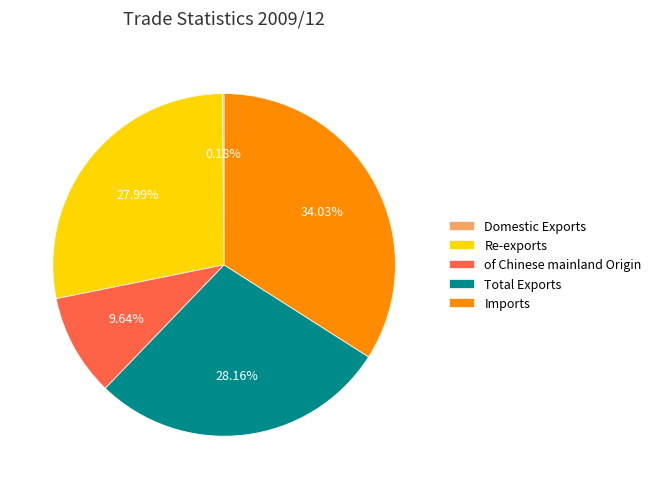

Is the sum of Imports and of Chinese mainland Origin greater than half?

No